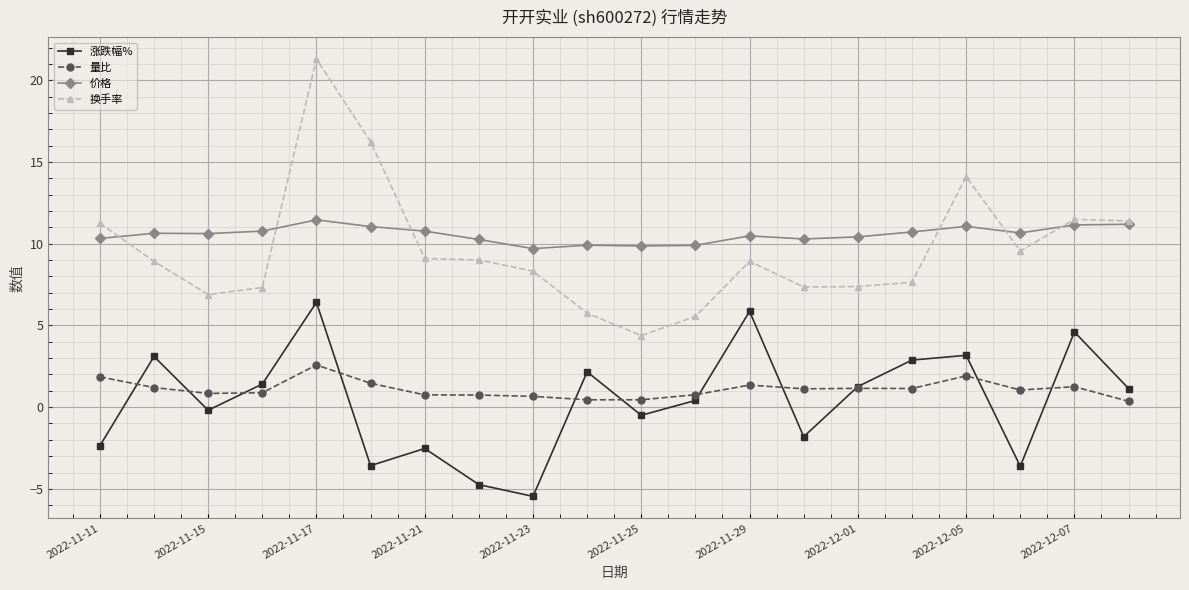

Does the chart display data point markers on the line(s)?

Yes